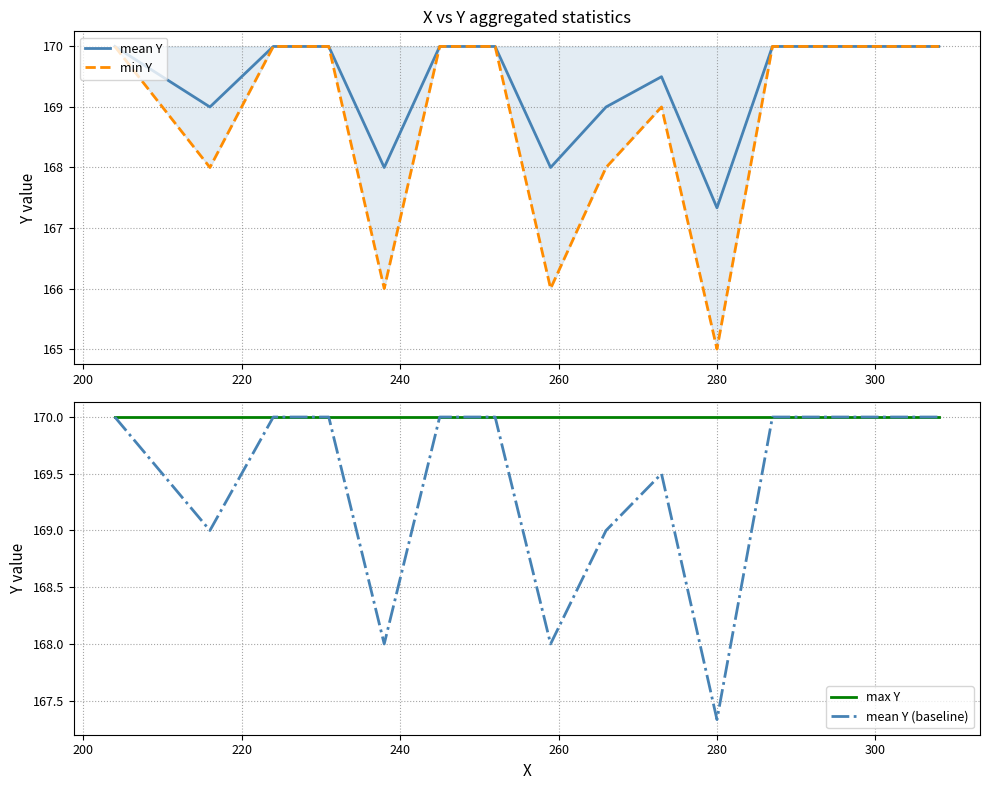

What is the maximum value for min Y?

170.0